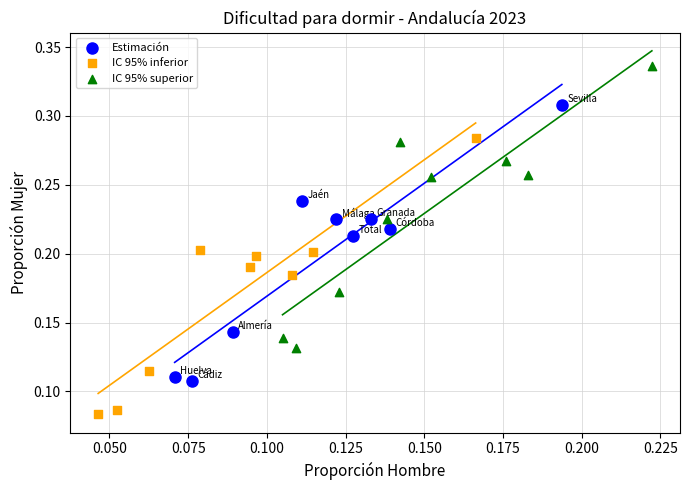

Which series reaches the minimum Y coordinate?

IC 95% inferior